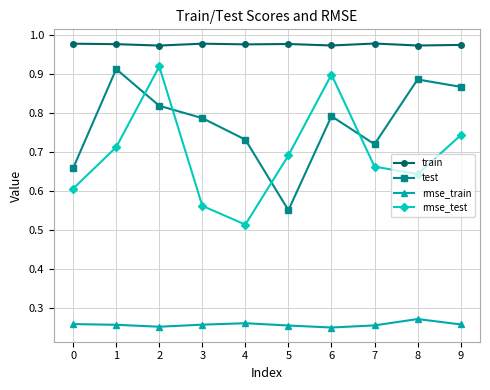

What is the sum of all rmse_test values?

6.9